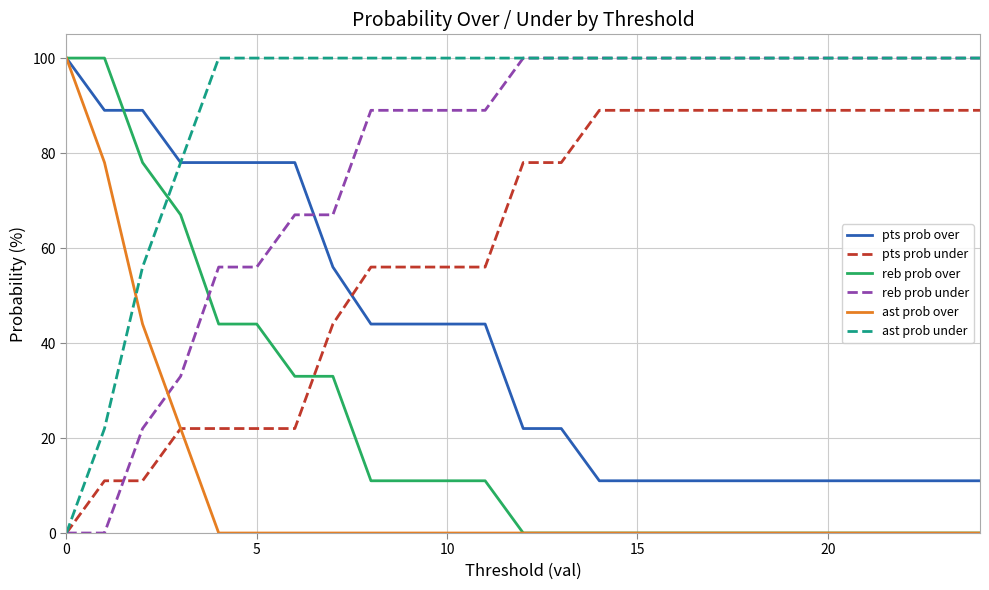

How many intersections are there between reb prob under and reb prob over?

1